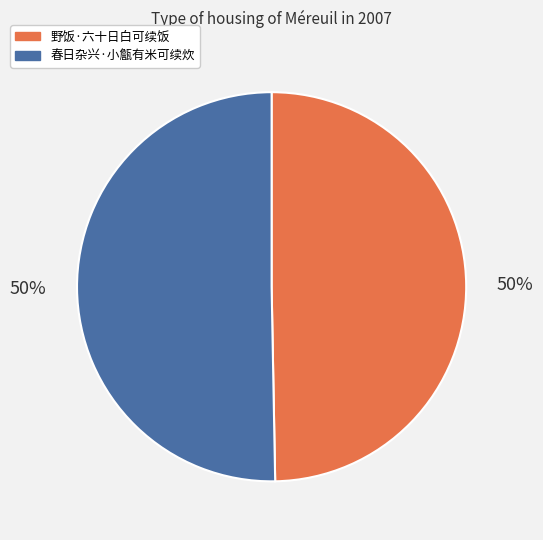

True or false: 春日杂兴·小甔有米可续炊 accounts for 50% of the total.

True